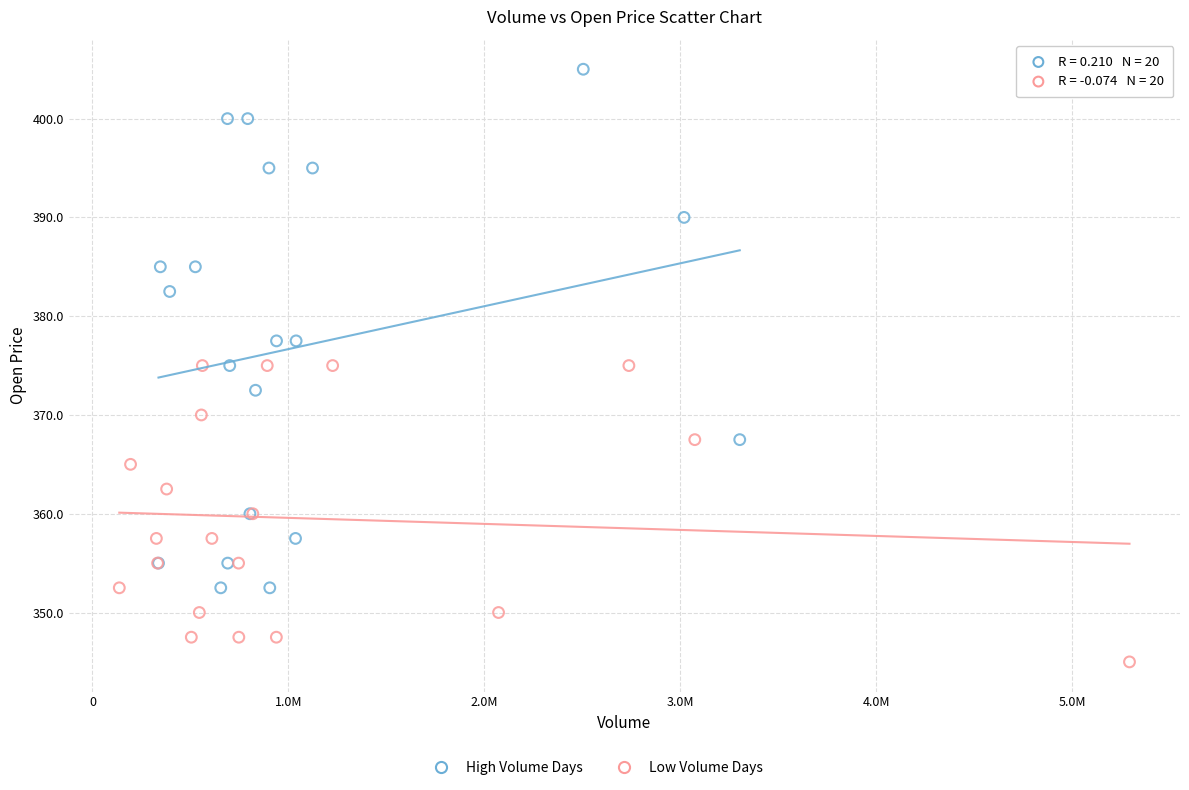

Which series contains the highest Y value?

High Volume Days